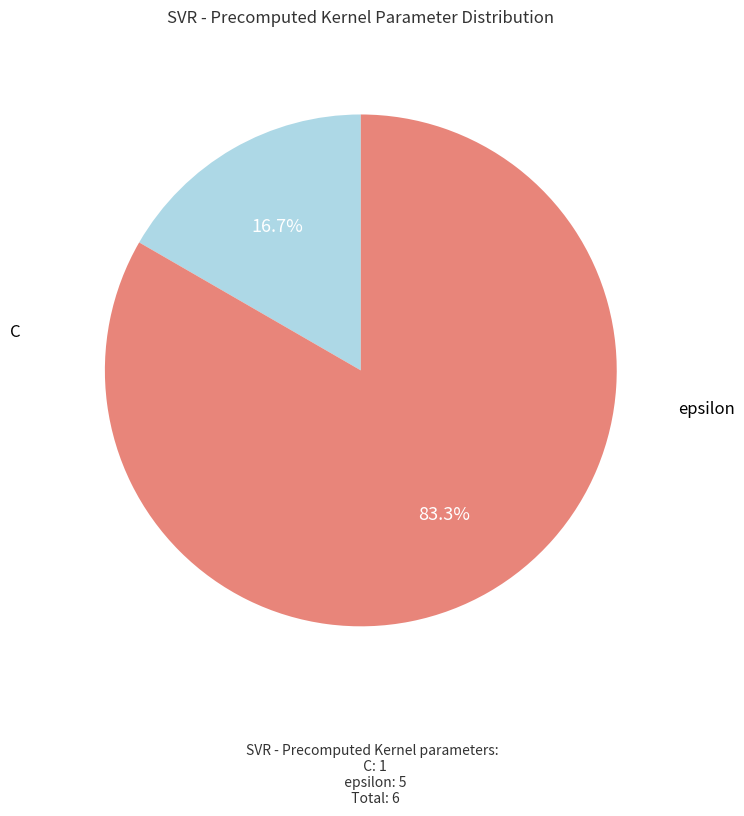

To the nearest percent, what is the combined percentage of epsilon and C?

100%